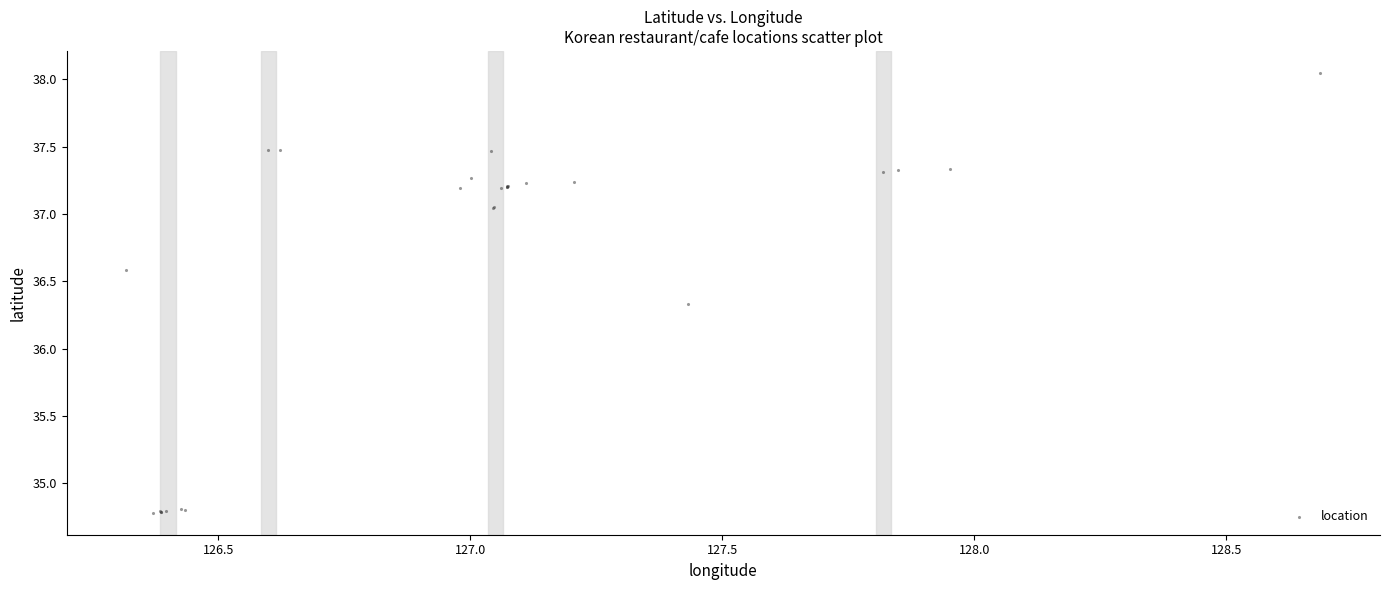

What Y value in the scatter plot is closest to 36?

36.3